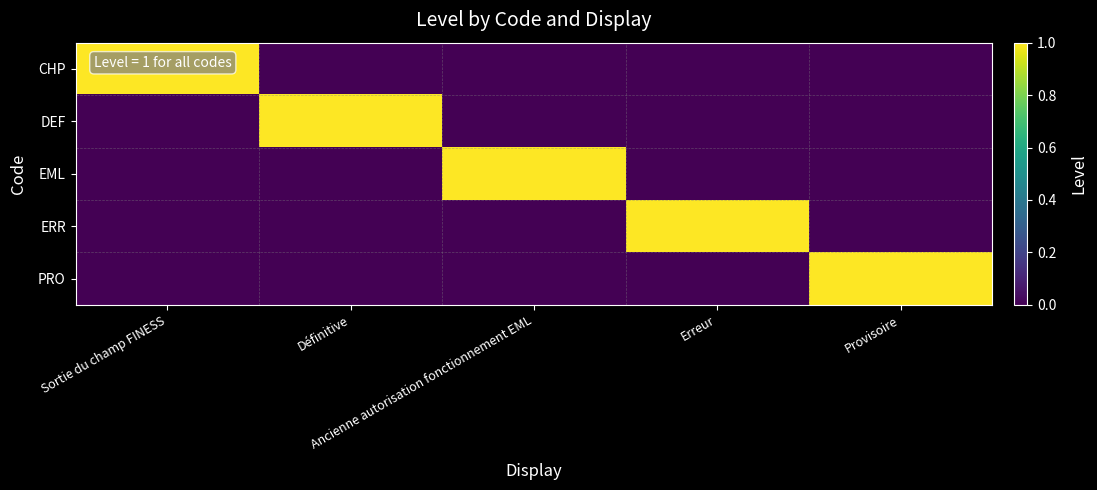

Which label corresponds to the smallest value in the chart?

Définitive